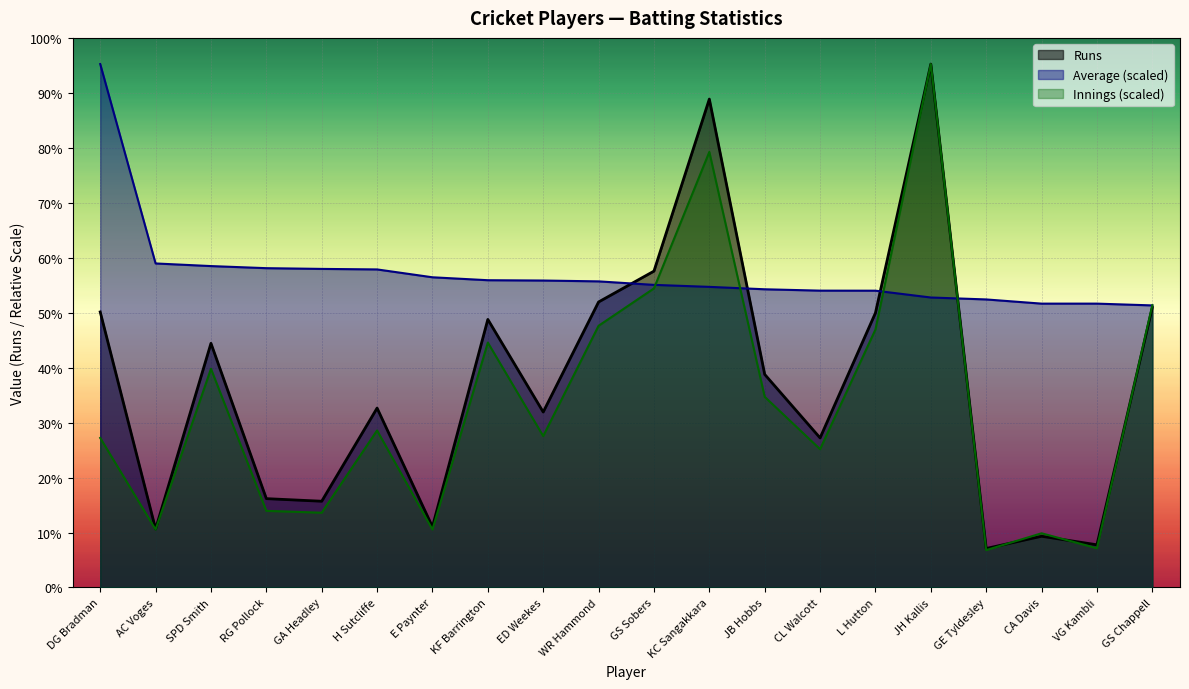

What is the label of the 3rd point from the left?

SPD Smith